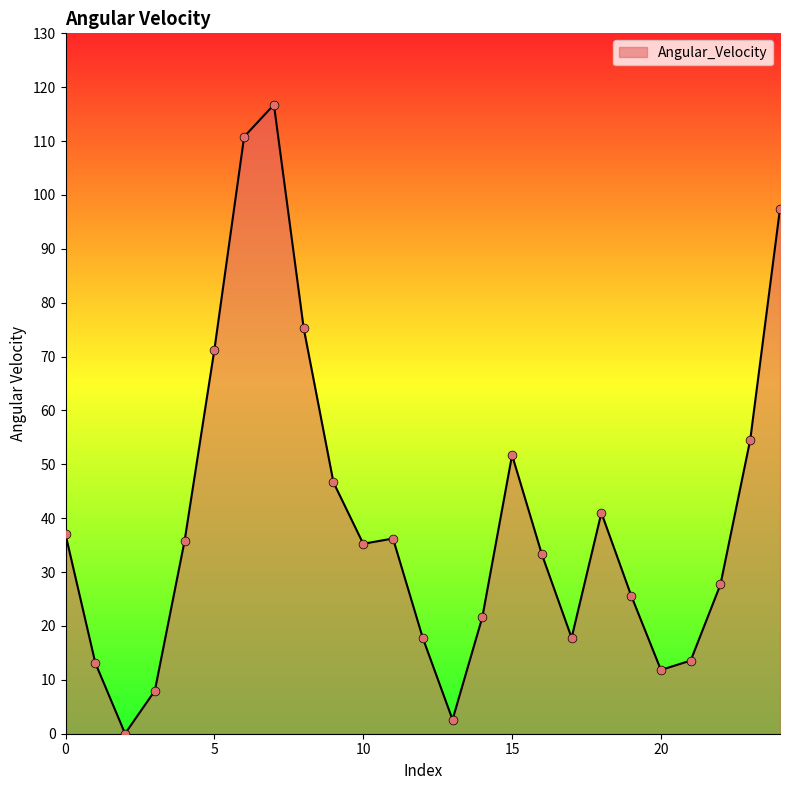

What is the difference between the maximum and minimum values?

116.7